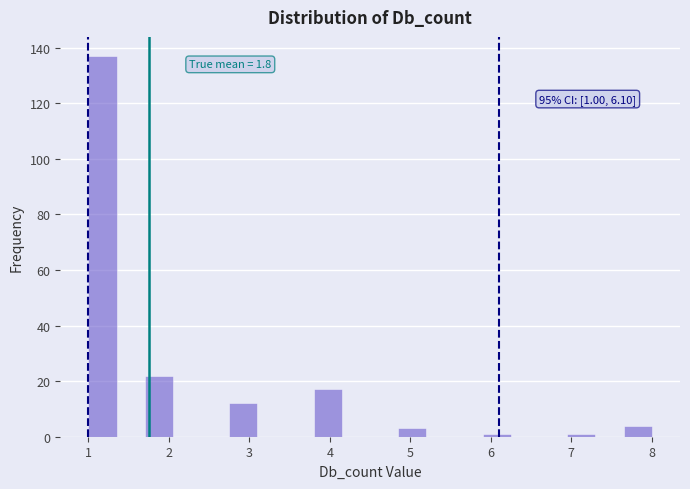

Read against the x-axis, roughly where is the centre of the tallest bar?

1.2